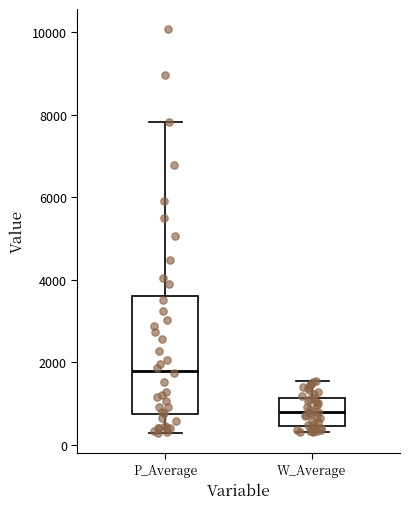

Where is the upper edge of the box for P_Average on the y-axis? The values are not printed on the chart, so give them approximately, as read against the axis.

3600